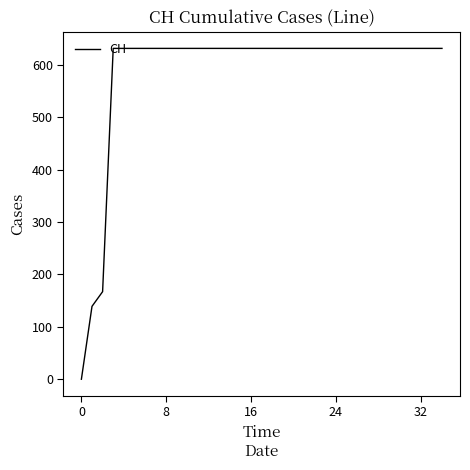

What is the difference between the maximum and minimum values?

631